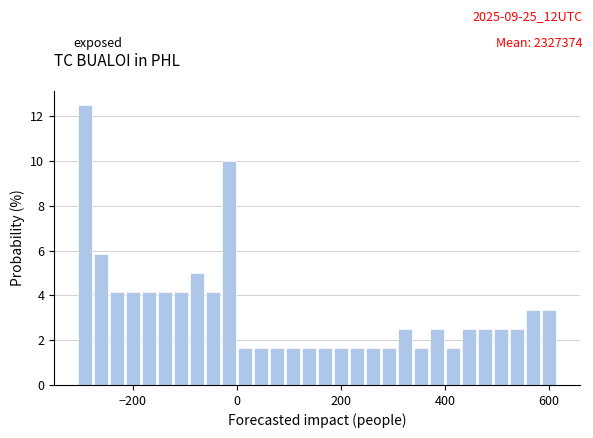

Around what value on the x-axis is the tallest bar? Give the approximate position of its centre, as read against the axis.

-300